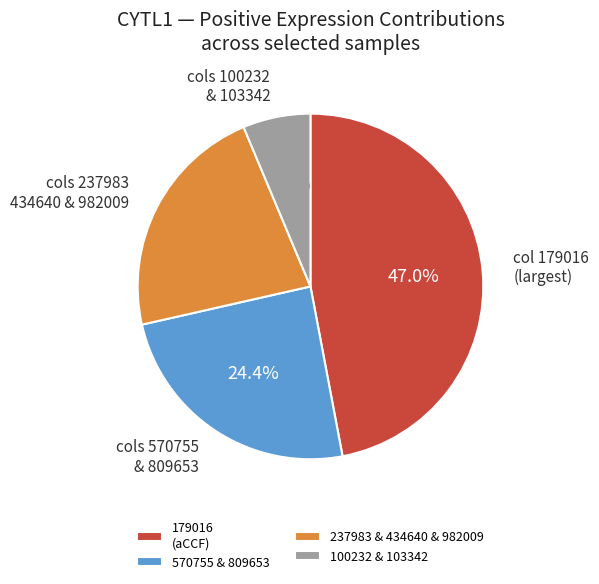

Does any single category account for the majority?

No